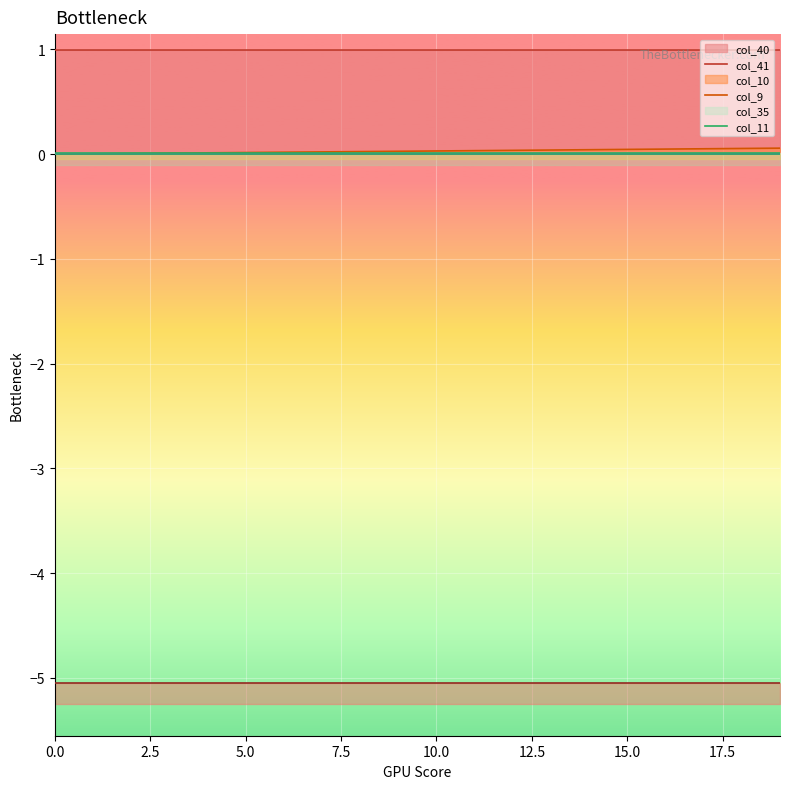

True or false: col_9 and col_11 intersect in this chart.

False